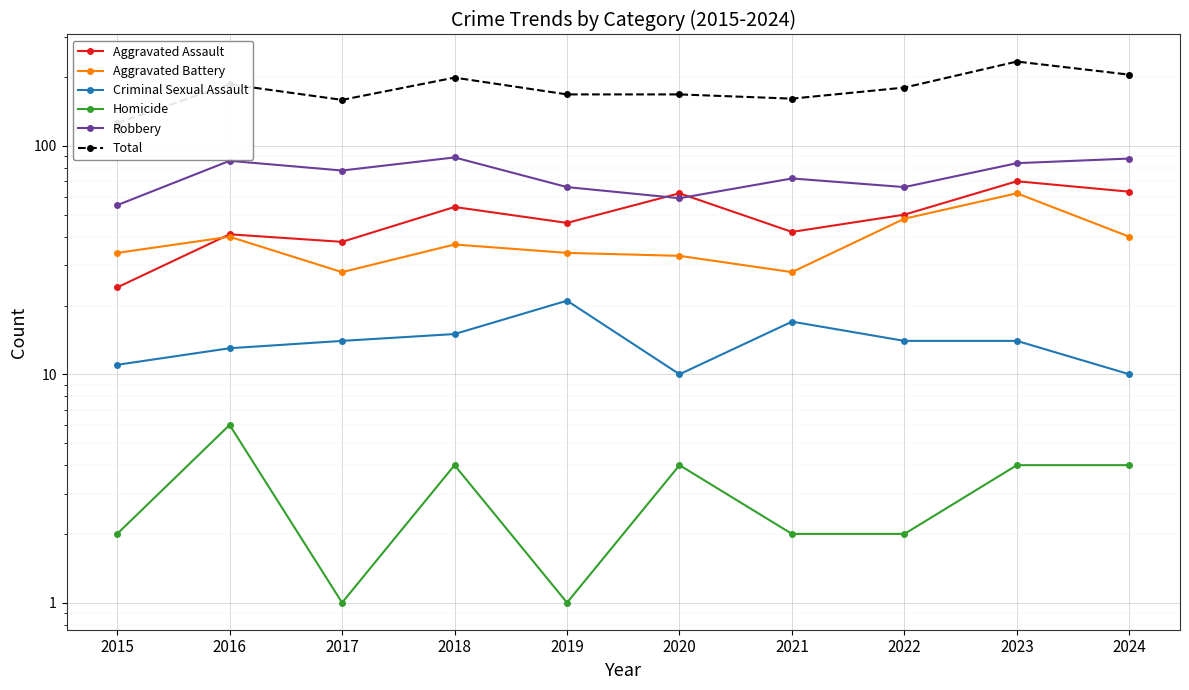

Is this an area chart (filled region under the line)?

No